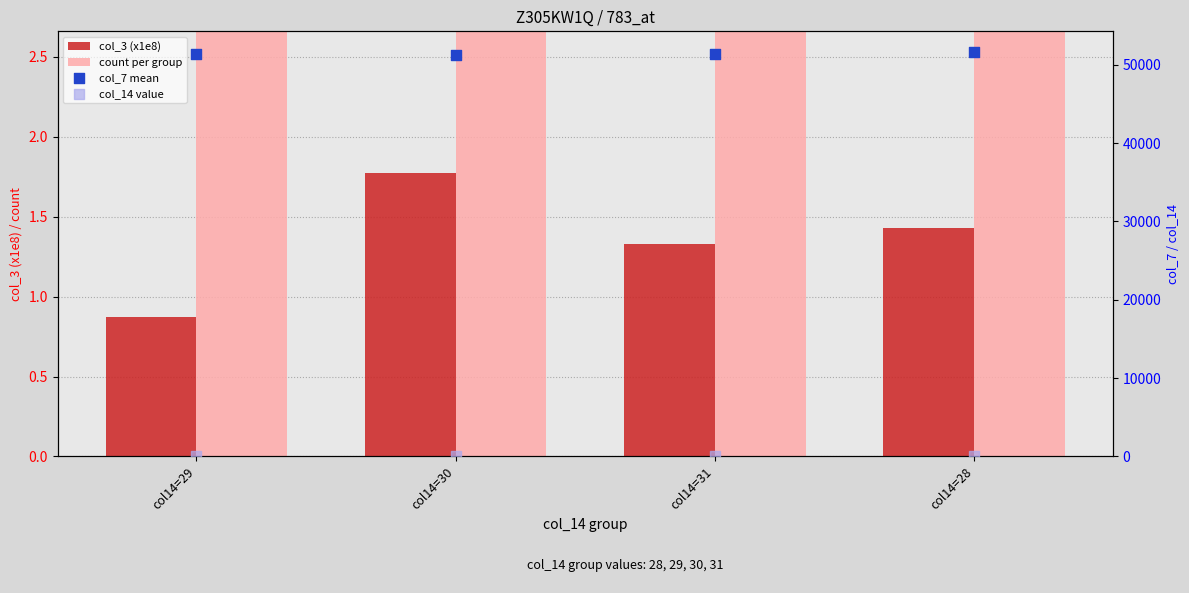

Is the value of count per group at col14=28 greater than the value of col_7 mean at col14=28?

No